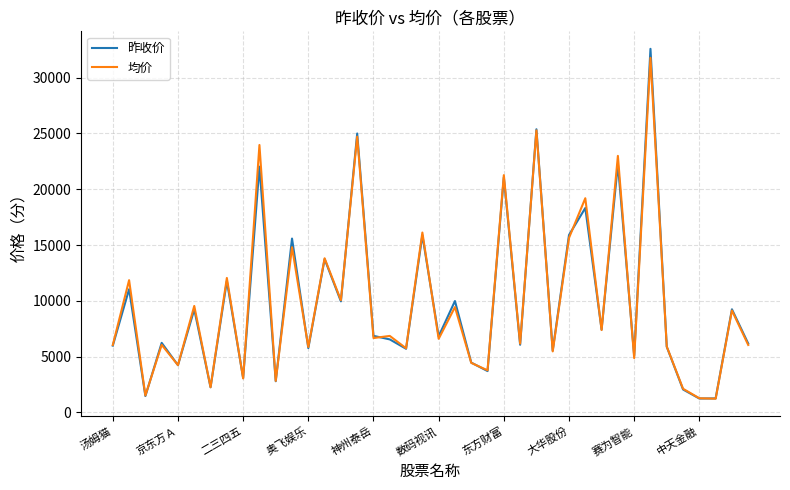

Which series has the largest range (max minus min)?

昨收价